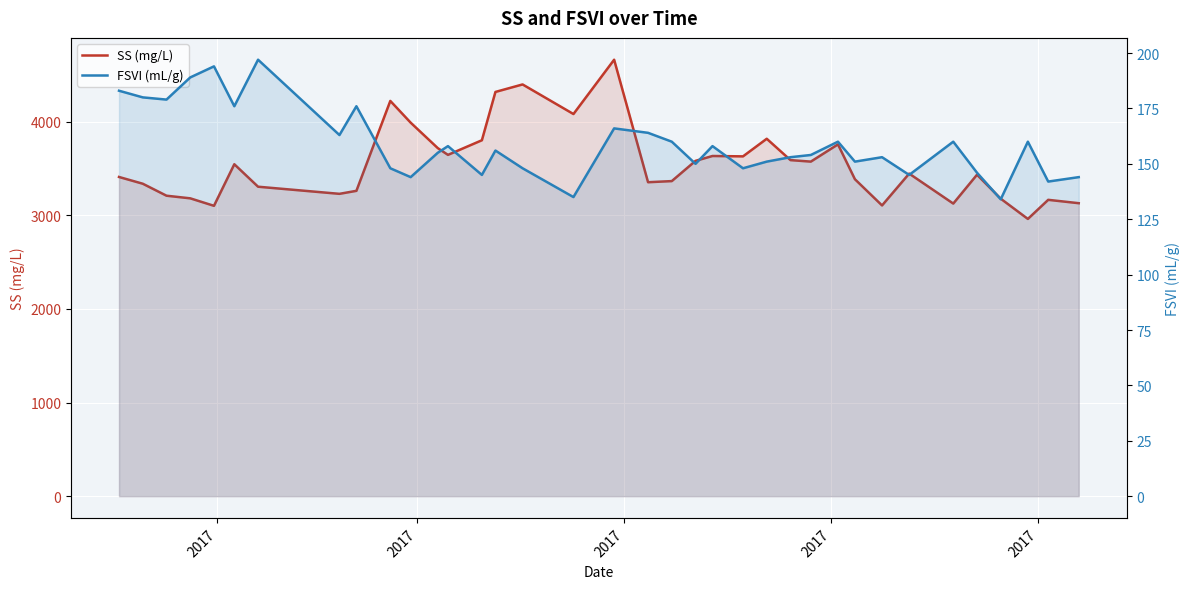

Is the value of SS (mg/L) at 8 greater than the value of FSVI (mL/g) at 22?

Yes